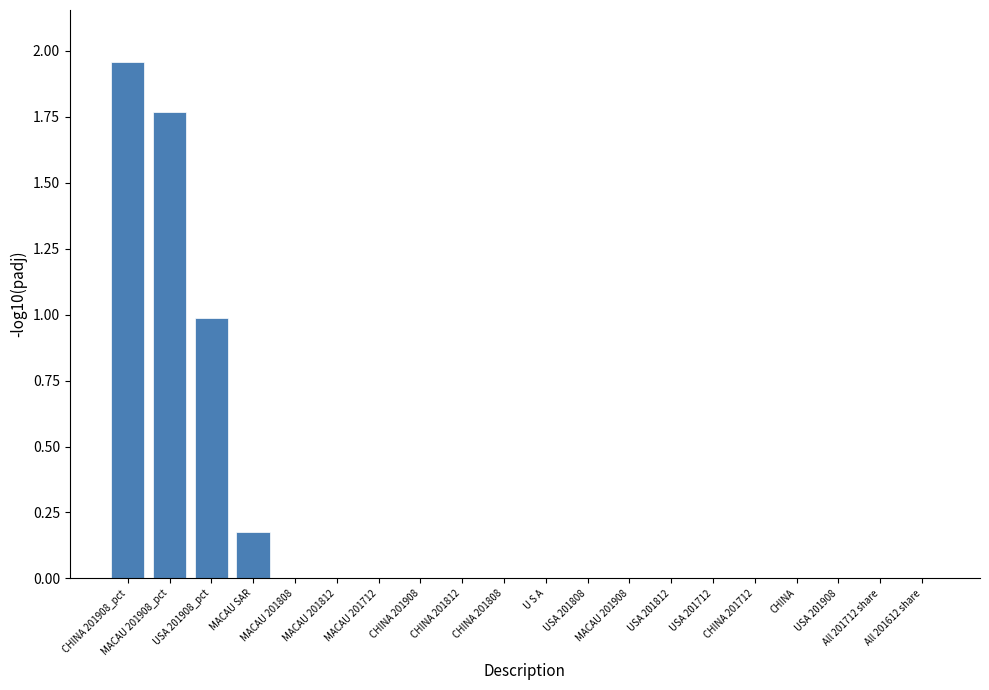

What is the change in value from MACAU 201908 to CHINA?

-0.8